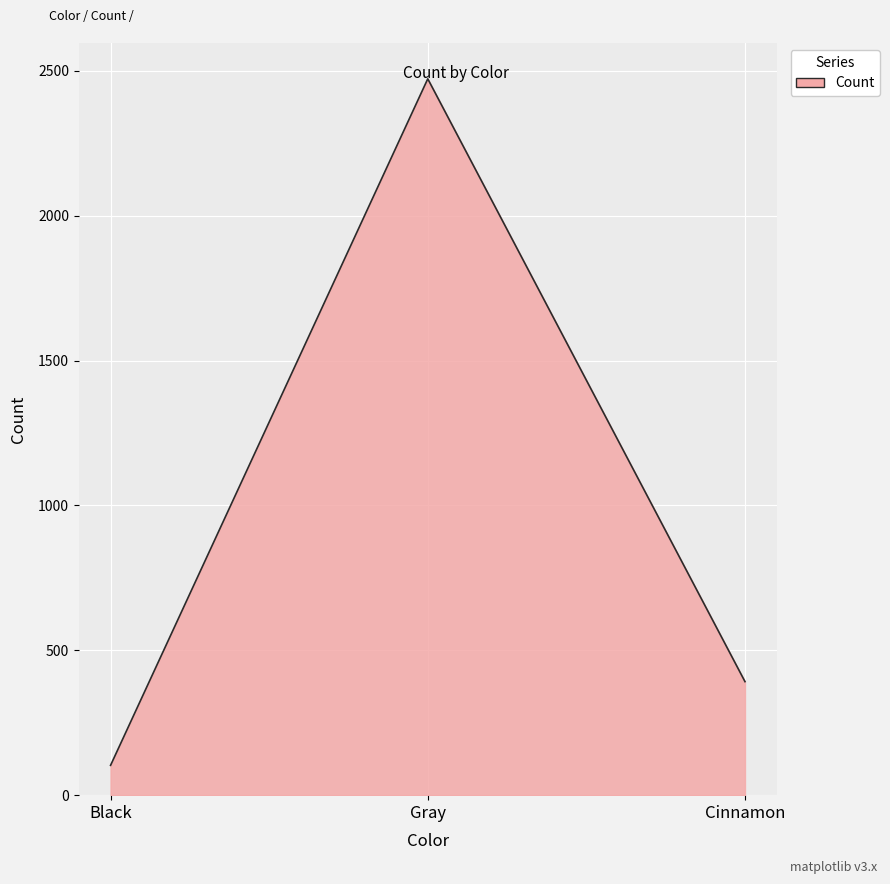

Rank the categories by value from lowest to highest.

Black, Cinnamon, Gray